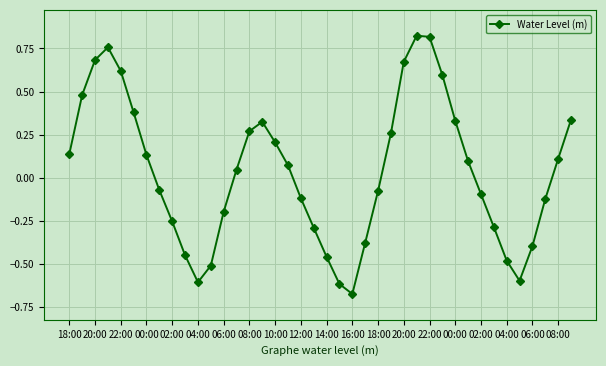

What is the sum of all values?

1.5